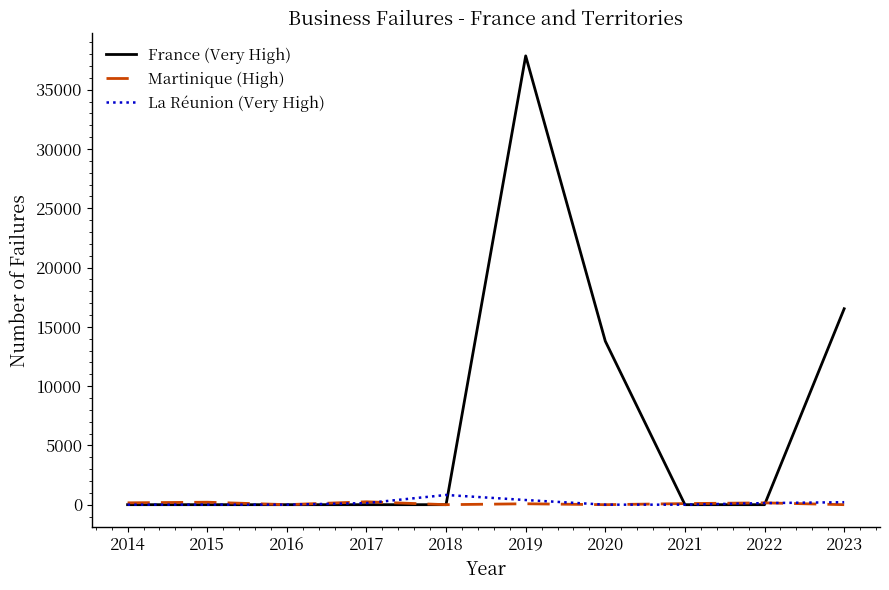

Is the value of France (Very High) at 2019 greater than the value of La Réunion (Very High) at 2016?

Yes